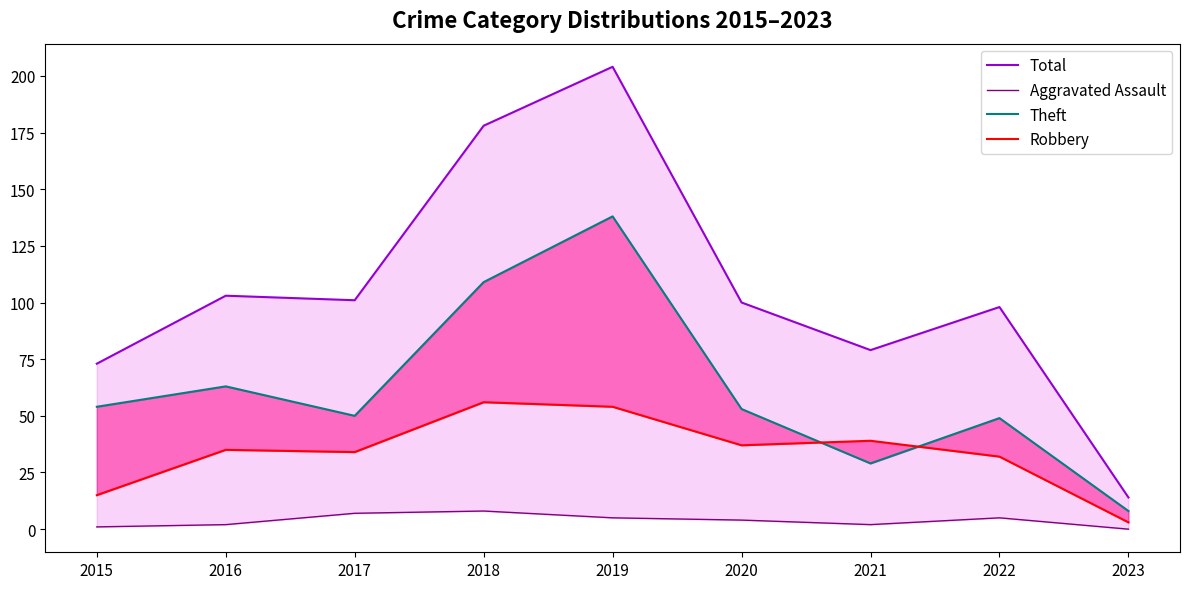

How many interior local peaks does the Robbery series have?

3